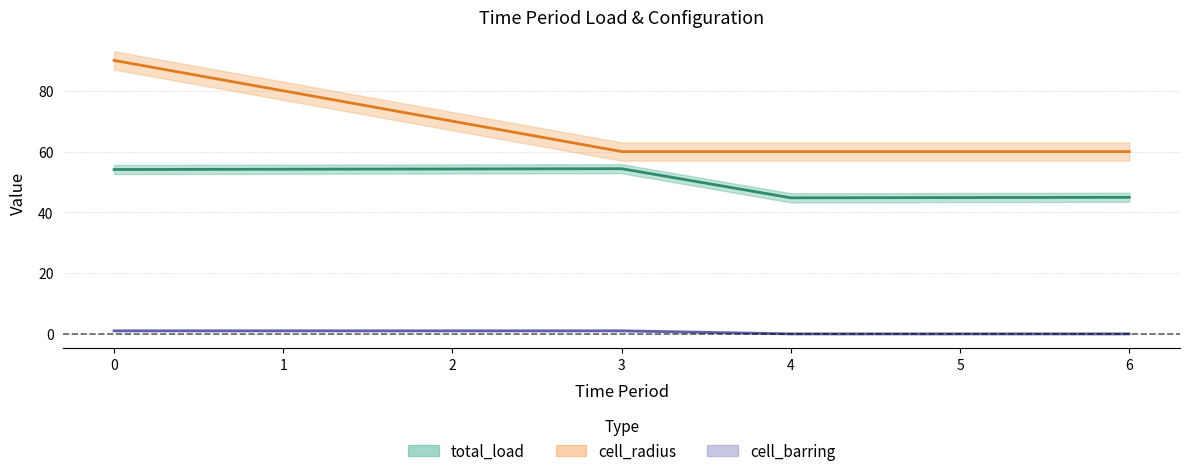

What is the difference between the maximum and minimum values in the cell_barring series?

1.0